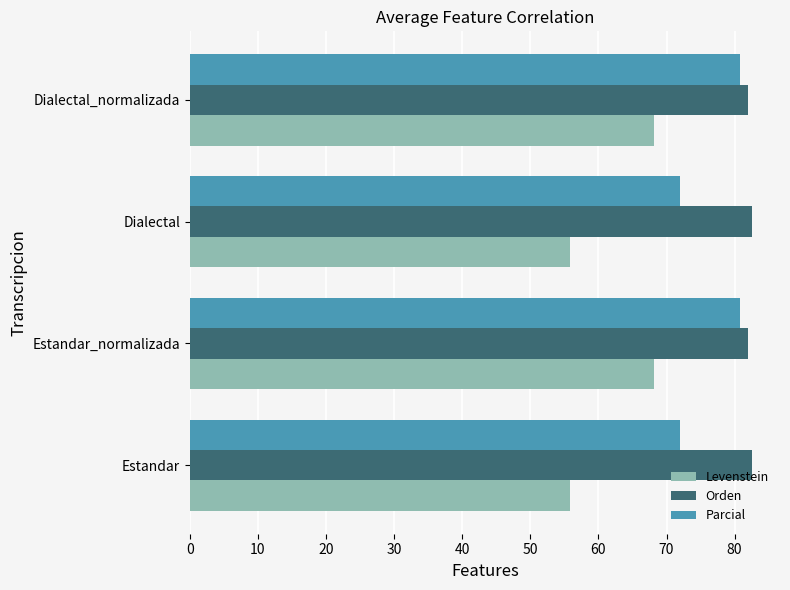

Between Estandar and Dialectal_normalizada, which series saw the biggest shift?

Levenstein